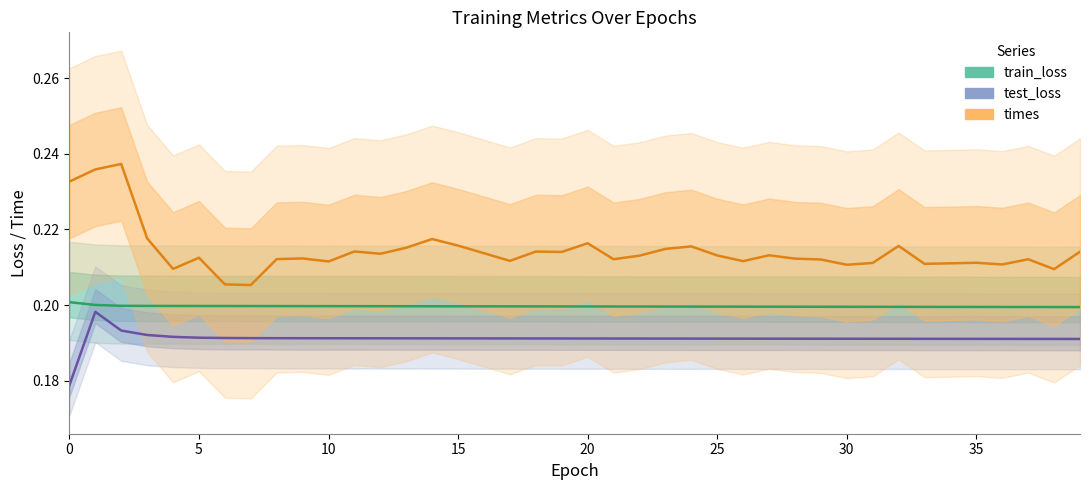

Reading left to right, transcribe all the data shown in this chart.

train_loss: 0.2	0.2	0.2	0.2	0.2	0.2	0.2	0.2	0.2	0.2	0.2	0.2	0.2	0.2	0.2	0.2	0.2	0.2	0.2	0.2	0.2	0.2	0.2	0.2	0.2	0.2	0.2	0.2	0.2	0.2	0.2	0.2	0.2	0.2	0.2	0.2	0.2	0.2	0.2	0.2
test_loss: 0.2	0.2	0.2	0.2	0.2	0.2	0.2	0.2	0.2	0.2	0.2	0.2	0.2	0.2	0.2	0.2	0.2	0.2	0.2	0.2	0.2	0.2	0.2	0.2	0.2	0.2	0.2	0.2	0.2	0.2	0.2	0.2	0.2	0.2	0.2	0.2	0.2	0.2	0.2	0.2
times: 0.2	0.2	0.2	0.2	0.2	0.2	0.2	0.2	0.2	0.2	0.2	0.2	0.2	0.2	0.2	0.2	0.2	0.2	0.2	0.2	0.2	0.2	0.2	0.2	0.2	0.2	0.2	0.2	0.2	0.2	0.2	0.2	0.2	0.2	0.2	0.2	0.2	0.2	0.2	0.2